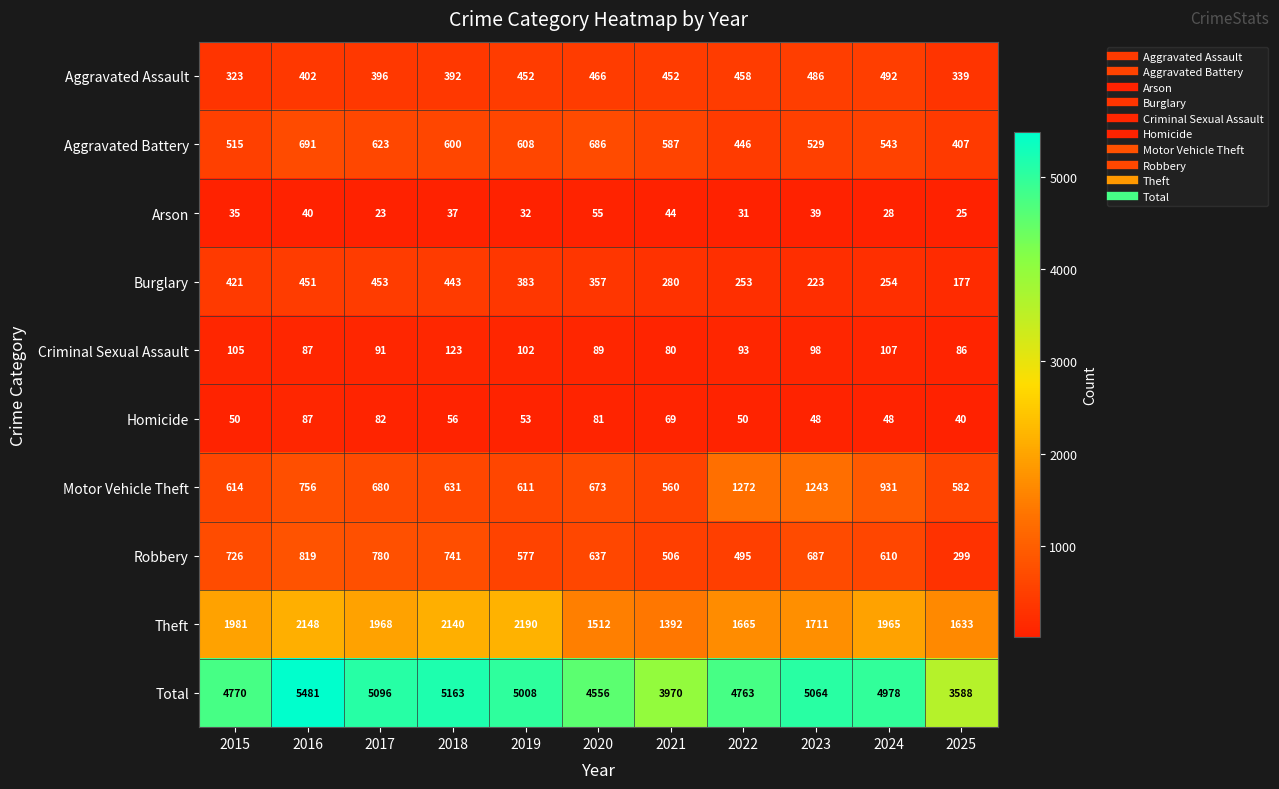

List the labels in order of Total value, largest first.

2016, 2018, 2017, 2023, 2019, 2024, 2015, 2022, 2020, 2021, 2025